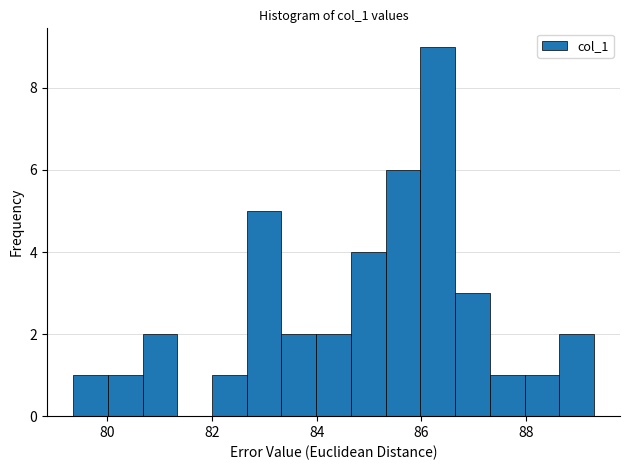

Read against the x-axis, roughly where is the centre of the tallest bar?

86.4